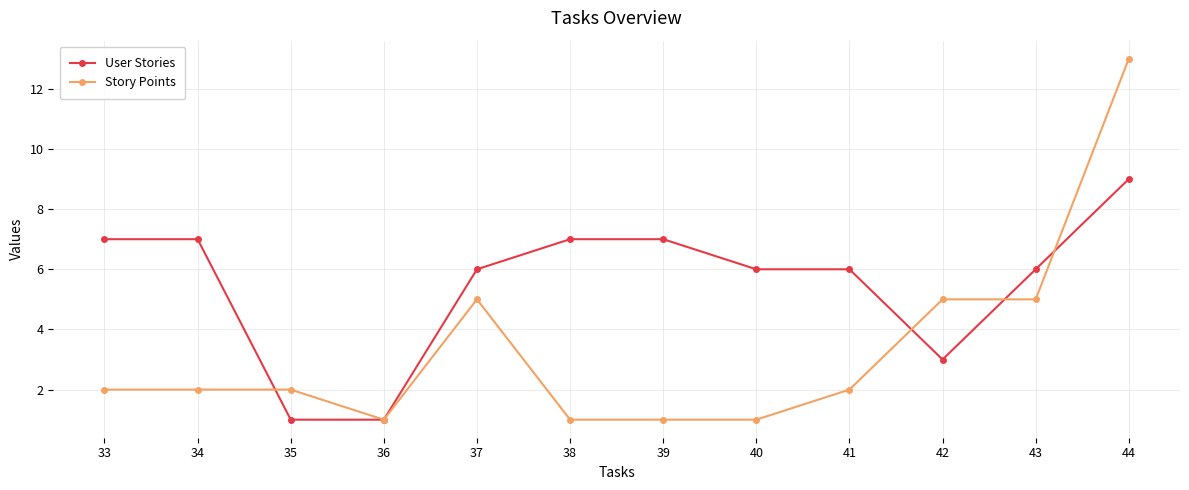

Between which two adjacent categories do Story Points and User Stories first intersect?

34 and 35